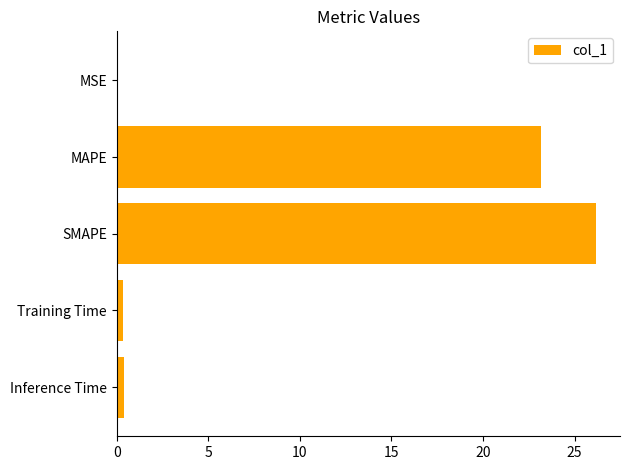

What is the maximum value shown in the chart?

26.2